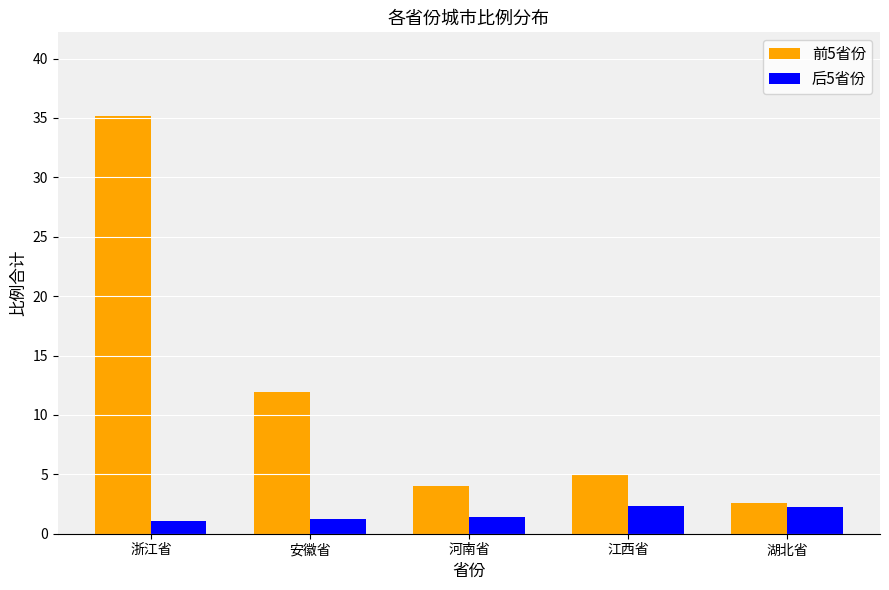

True or false: 前5省份 has a value of 59.7 at 浙江省.

False